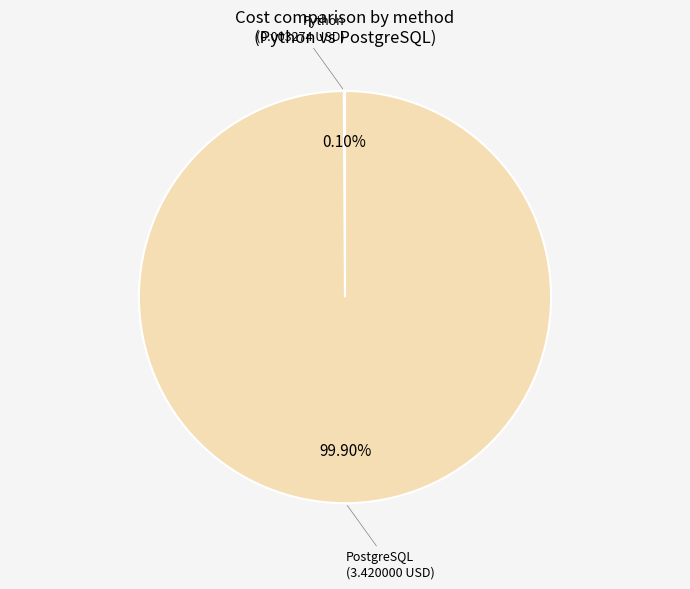

Does any single category account for the majority?

Yes